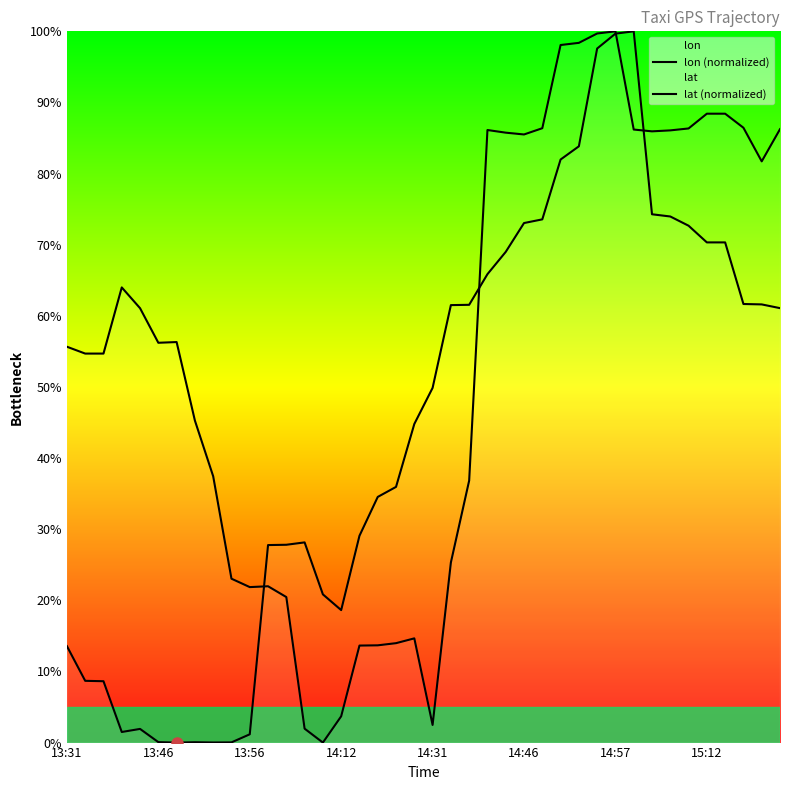

Does the chart display data point markers on the line(s)?

No